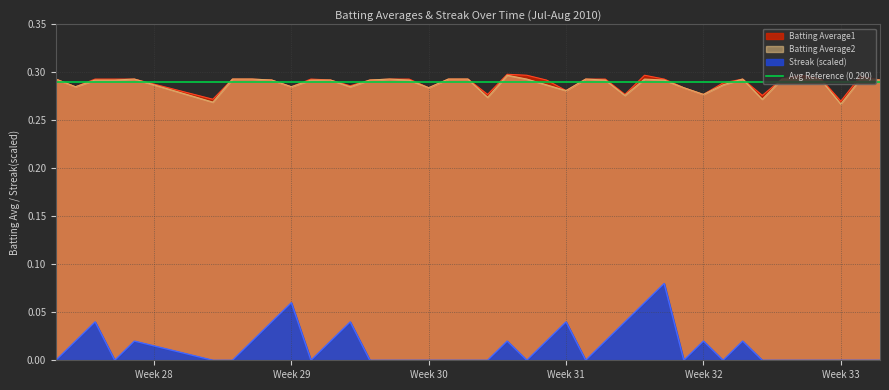

At 2010-07-17, list the series in order from largest to smallest.

Batting Average1, Batting Average2, Streak